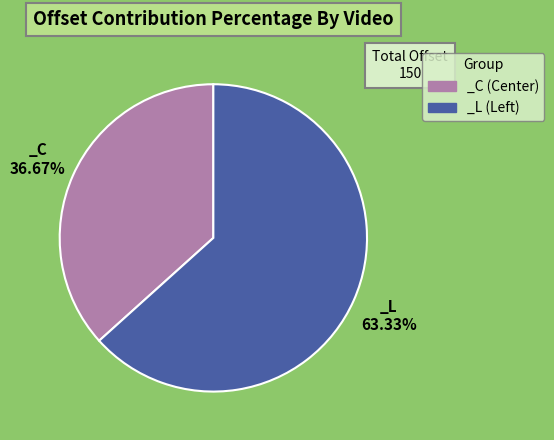

Does _C (Center) account for over 50% of the chart?

No